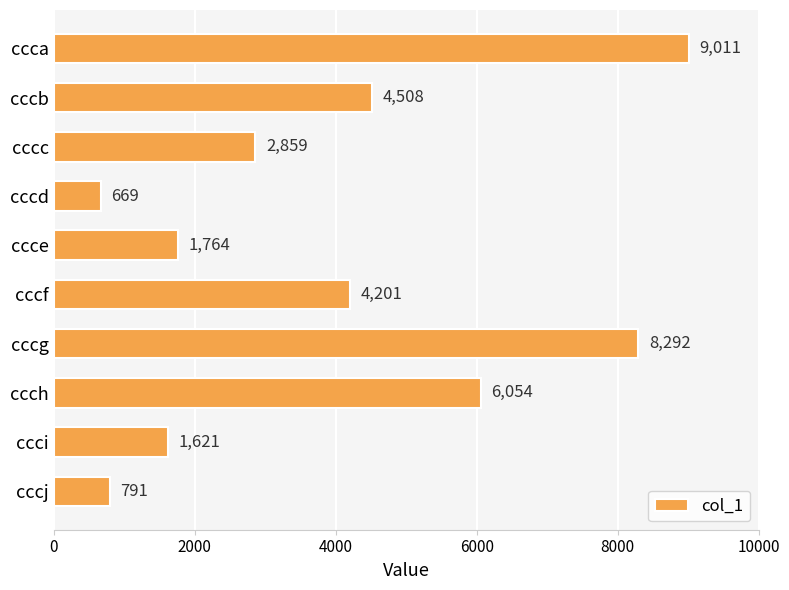

Reading top to bottom, extract all data points from this chart.

ccca=9011	cccb=4508	cccc=2859	cccd=669	ccce=1764	cccf=4201	cccg=8292	ccch=6054	ccci=1621	cccj=791